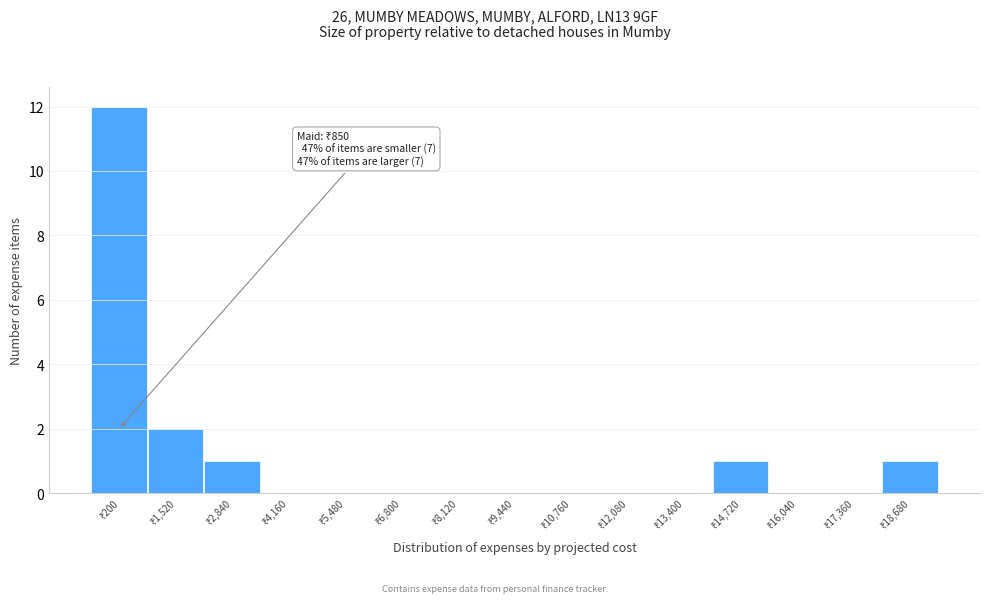

How many data points does each series have?

15